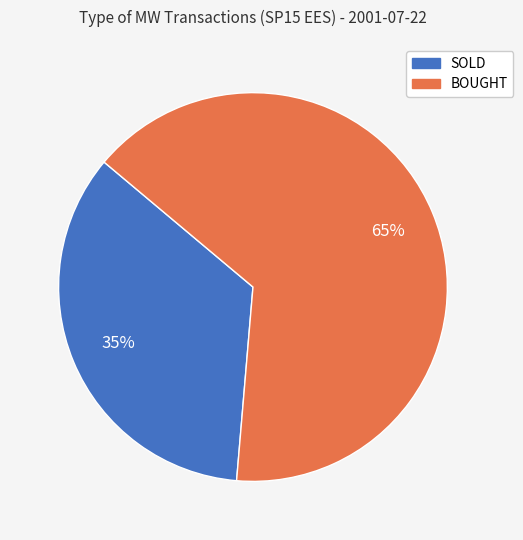

To the nearest percent, what portion does SOLD represent?

35%